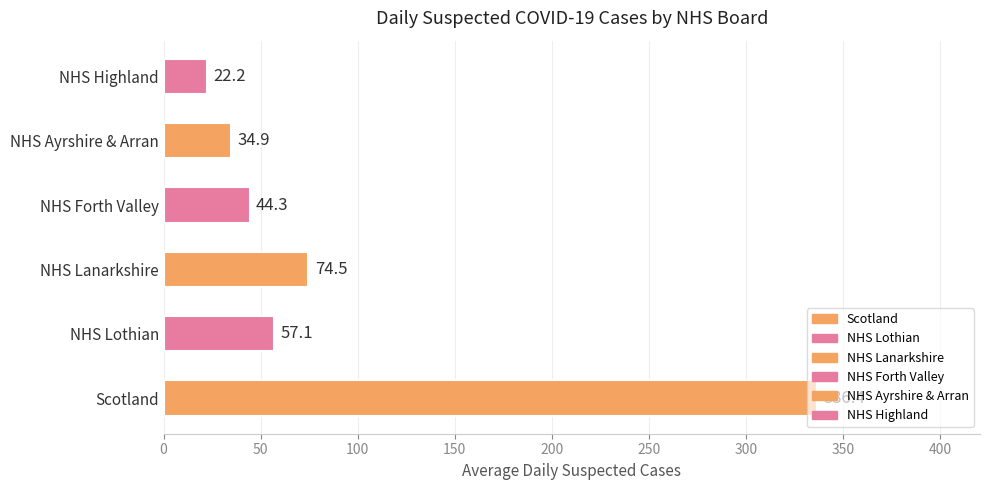

Read the value at NHS Lothian.

57.1